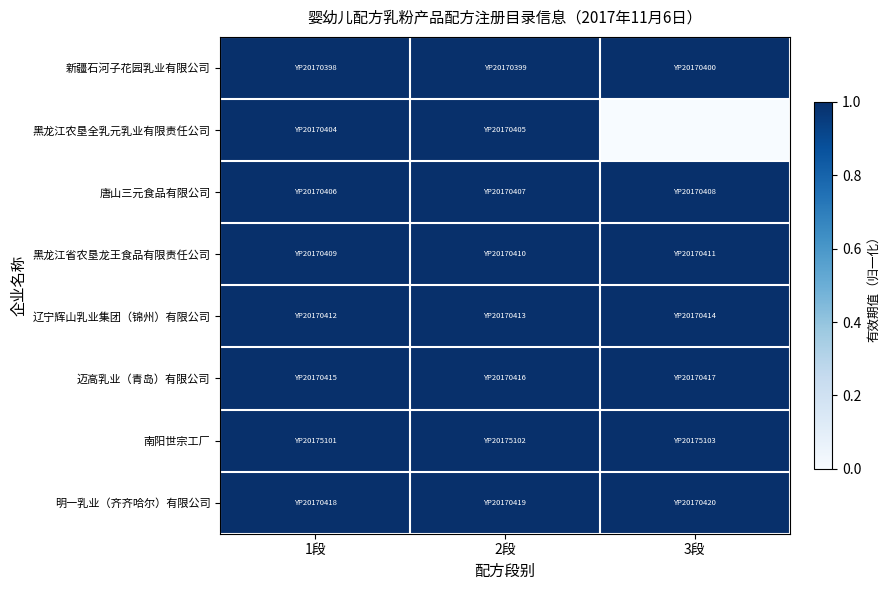

Reading left to right, what are all the values shown in this chart?

新疆石河子花园乳业有限公司: 1段=1	2段=1	3段=1
黑龙江农垦全乳元乳业有限责任公司: 1段=1	2段=1	3段=0
唐山三元食品有限公司: 1段=1	2段=1	3段=1
黑龙江省农垦龙王食品有限责任公司: 1段=1	2段=1	3段=1
辽宁辉山乳业集团（锦州）有限公司: 1段=1	2段=1	3段=1
迈高乳业（青岛）有限公司: 1段=1	2段=1	3段=1
南阳世宗工厂: 1段=1	2段=1	3段=1
明一乳业（齐齐哈尔）有限公司: 1段=1	2段=1	3段=1